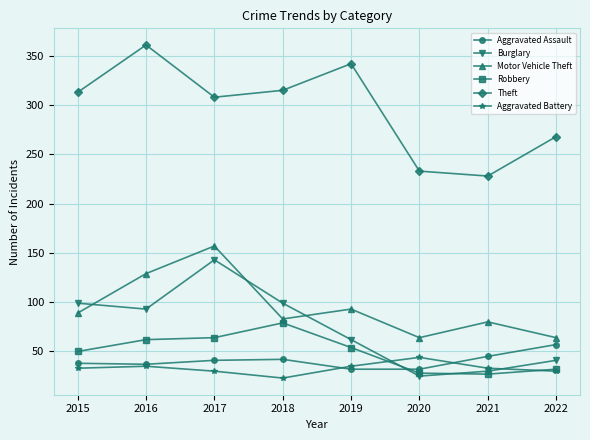

How many interior local valleys does the Theft series have?

2